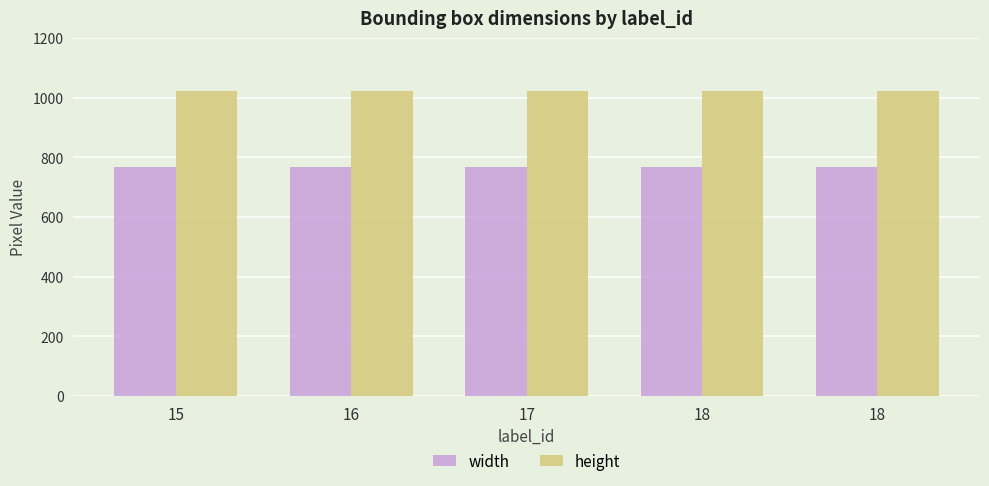

Reading left to right, transcribe all the data shown in this chart.

width: 15=768	16=768	17=768	18=768	18=768
height: 15=1024	16=1024	17=1024	18=1024	18=1024